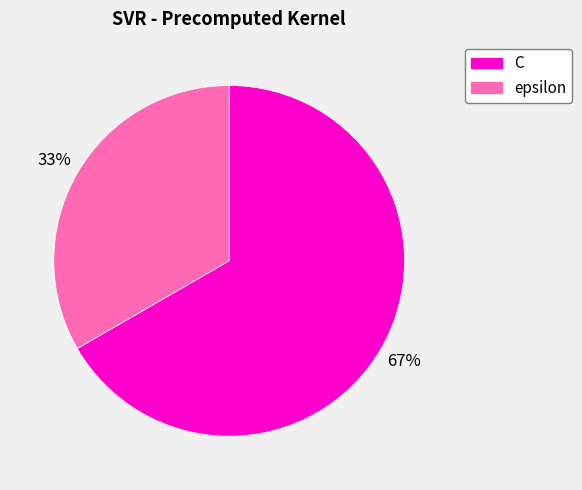

Between epsilon and C, which is larger?

C